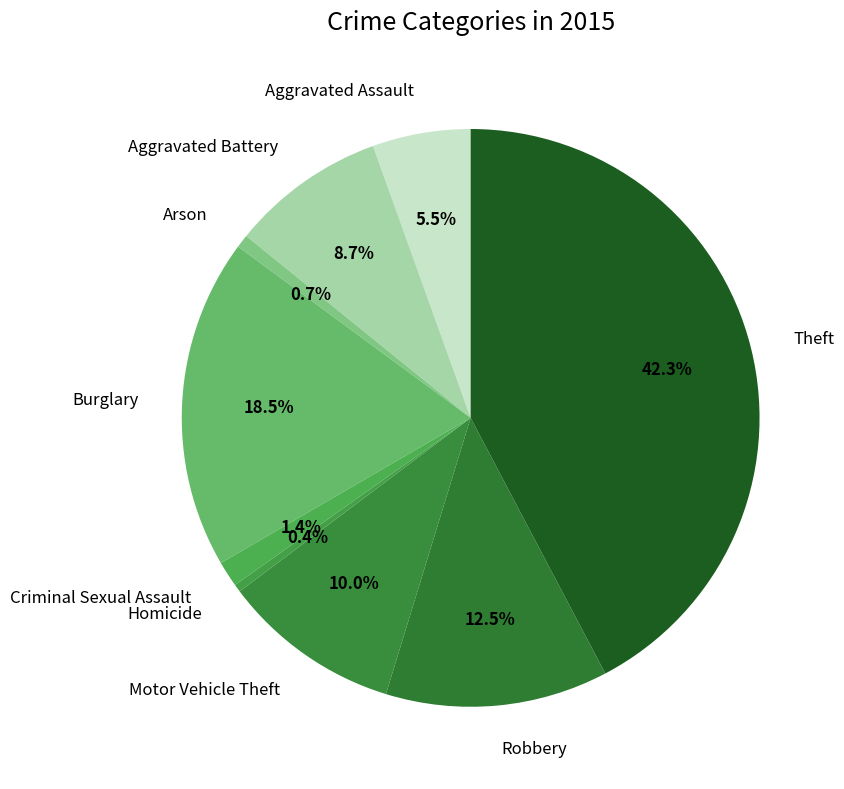

Is Motor Vehicle Theft the majority of the pie?

No